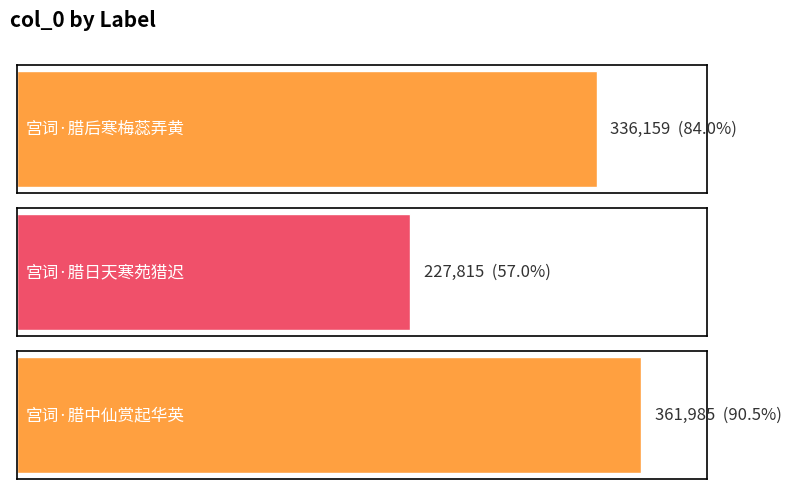

Does the chart contain stacked bars?

No